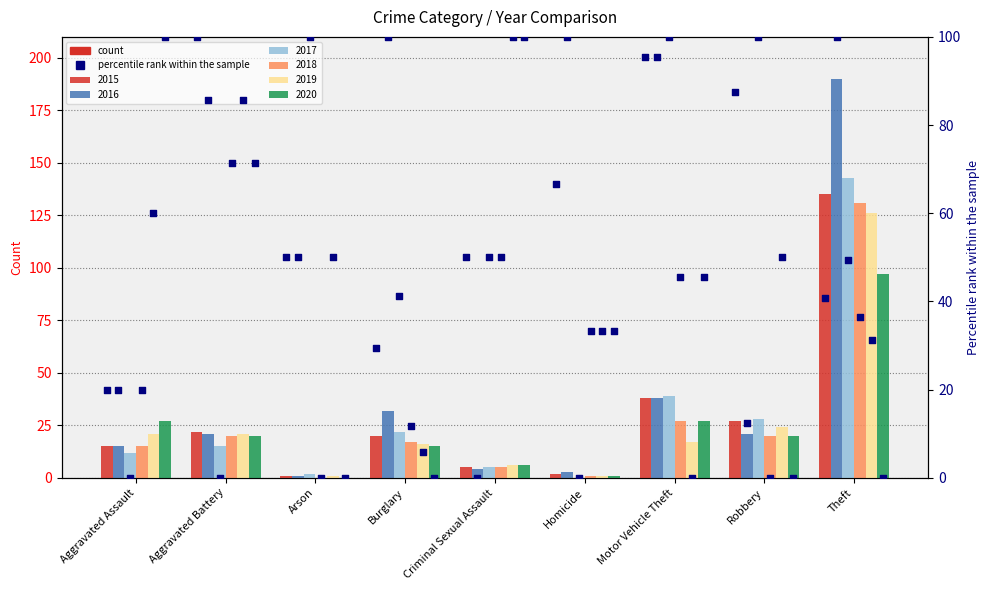

Which has a higher value, Motor Vehicle Theft or Robbery?

Motor Vehicle Theft